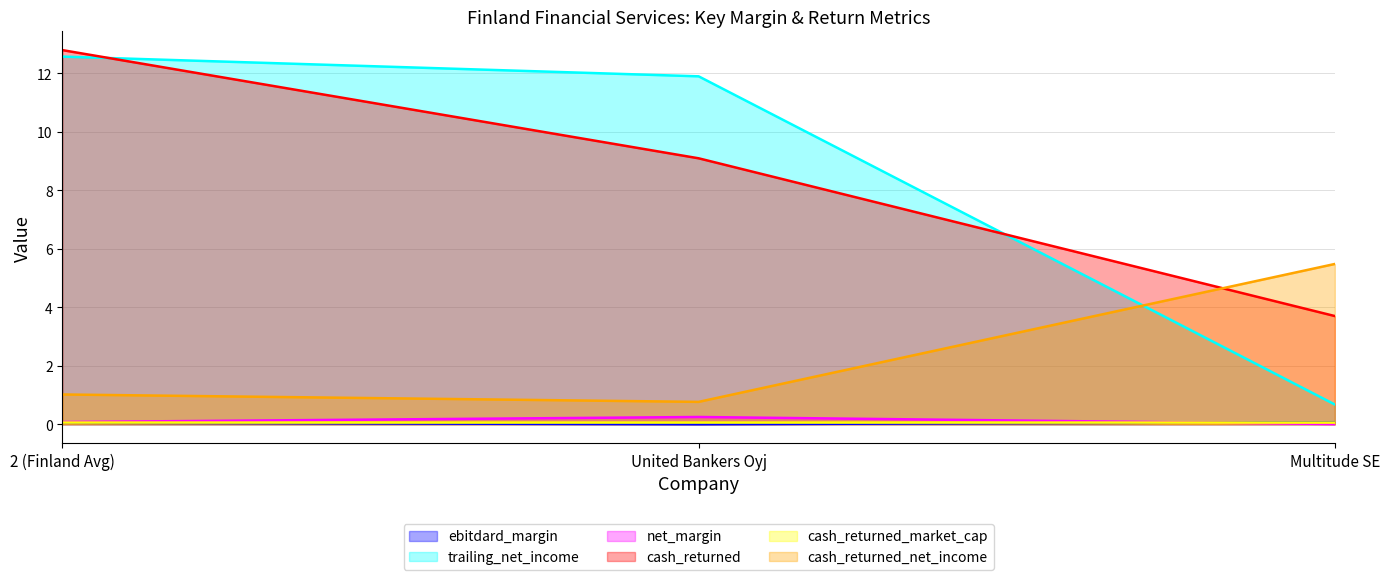

What is the label of the 1st point from the left?

2 (Finland Avg)